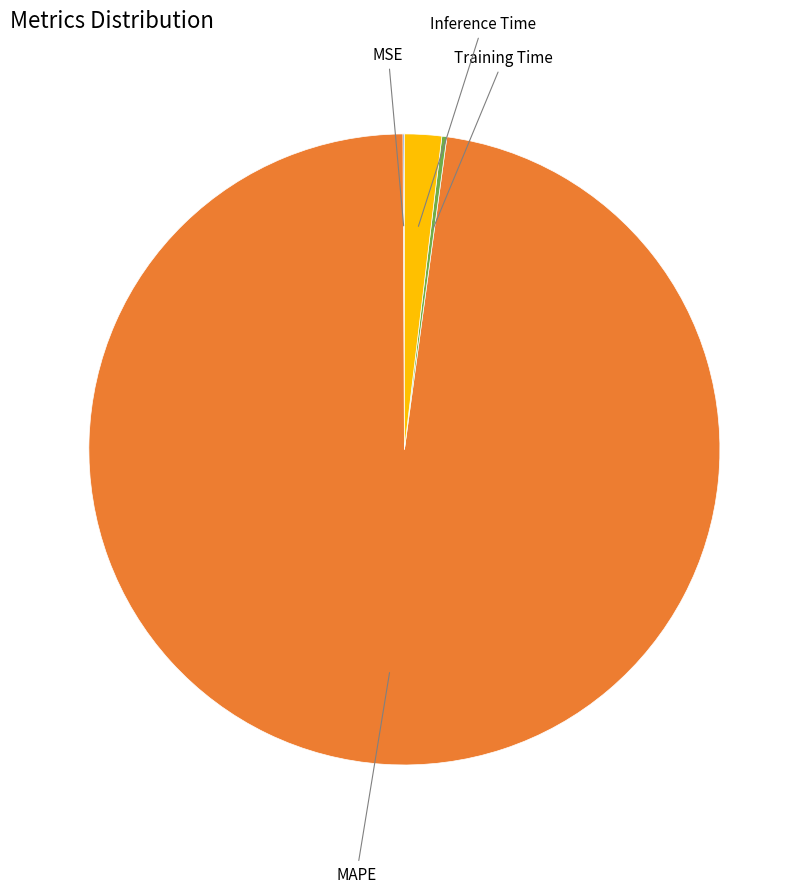

What is the largest slice in the pie chart?

MAPE